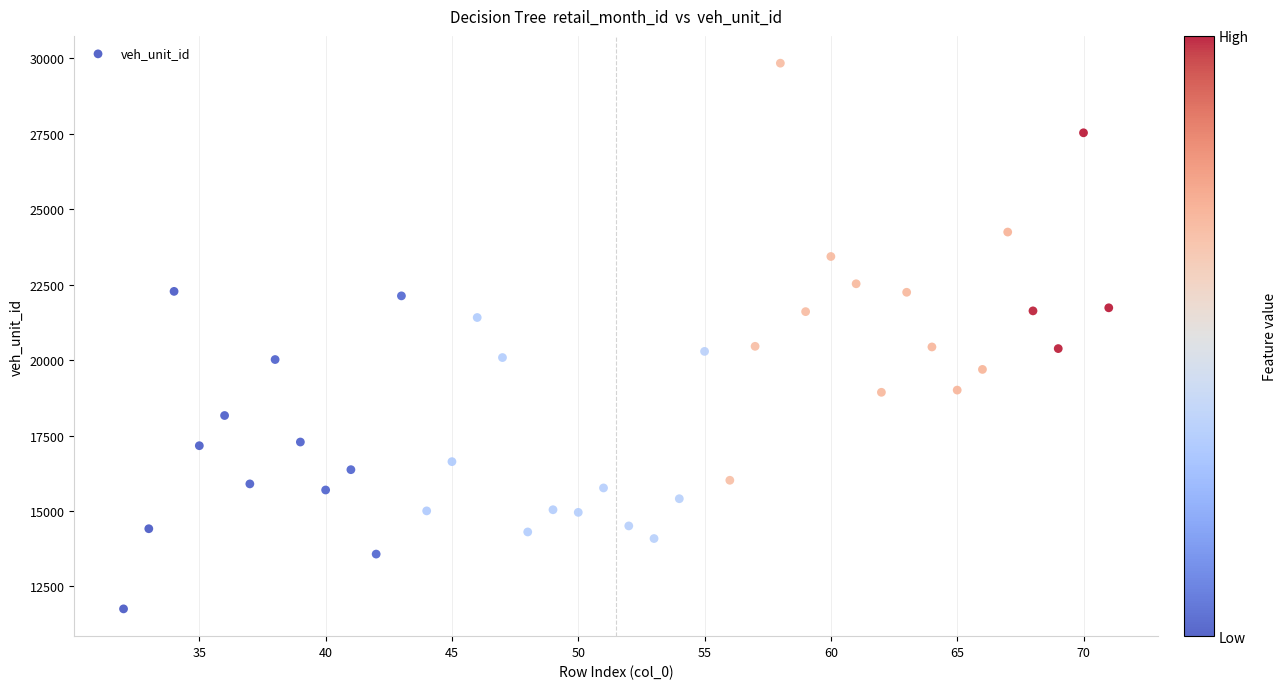

What is the range of Y values (max minus min)?

18076